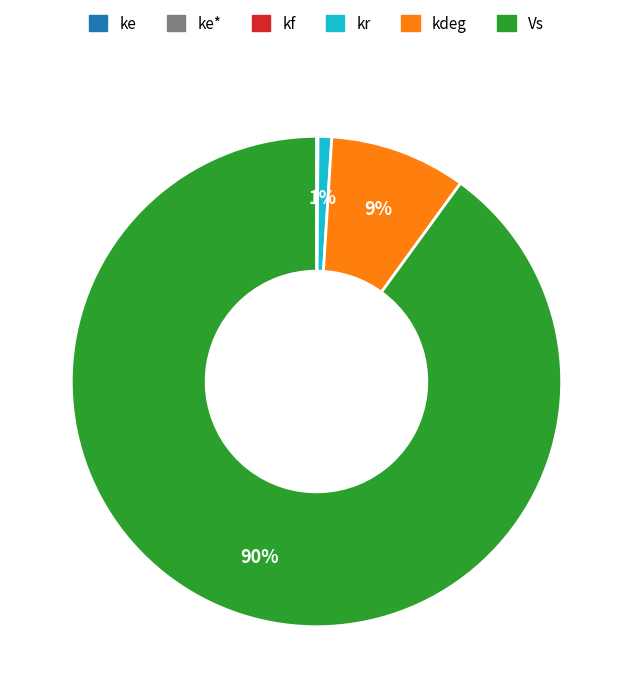

The Vs slice represents 90% of the pie. True or false?

True